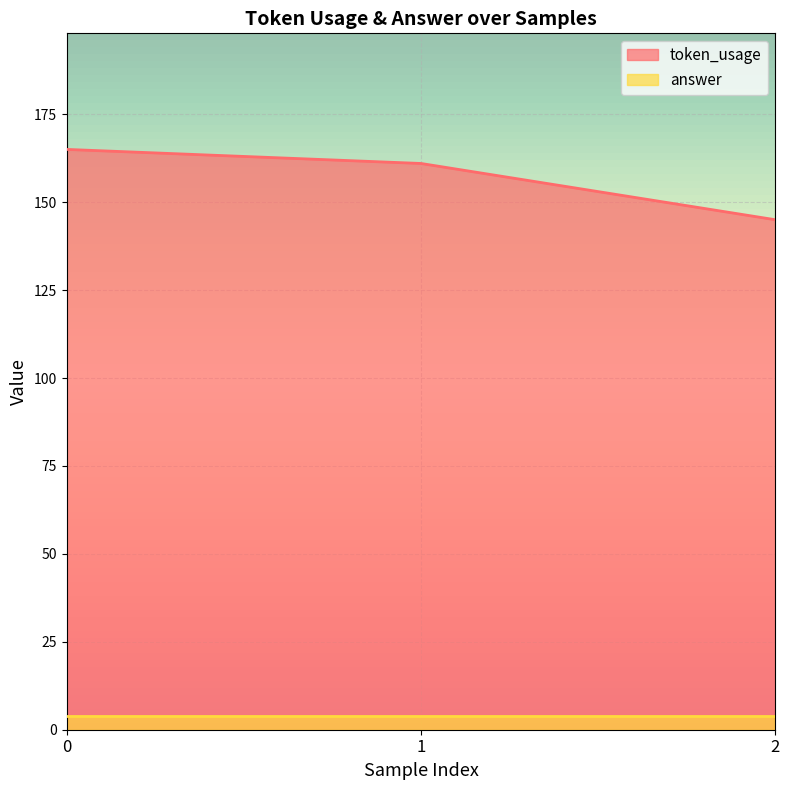

What is the minimum value shown in the chart?

4